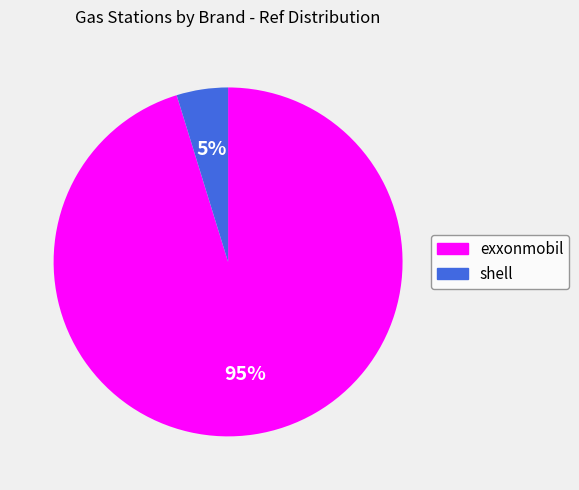

To the nearest percent, what percentage of the pie is exxonmobil?

95%